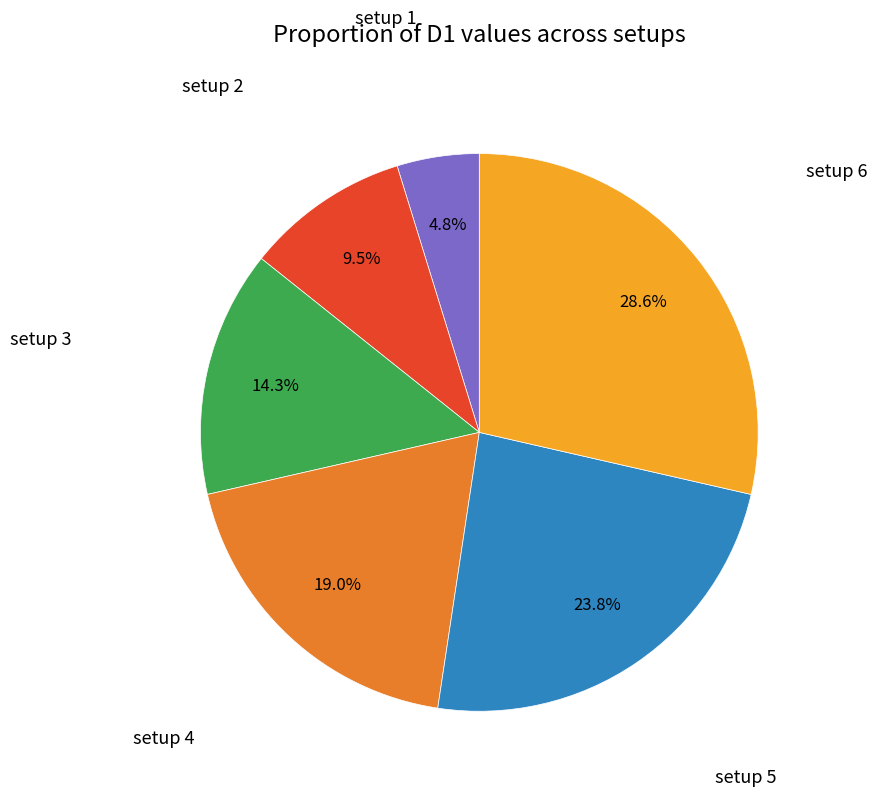

Count the number of slices in the pie.

6